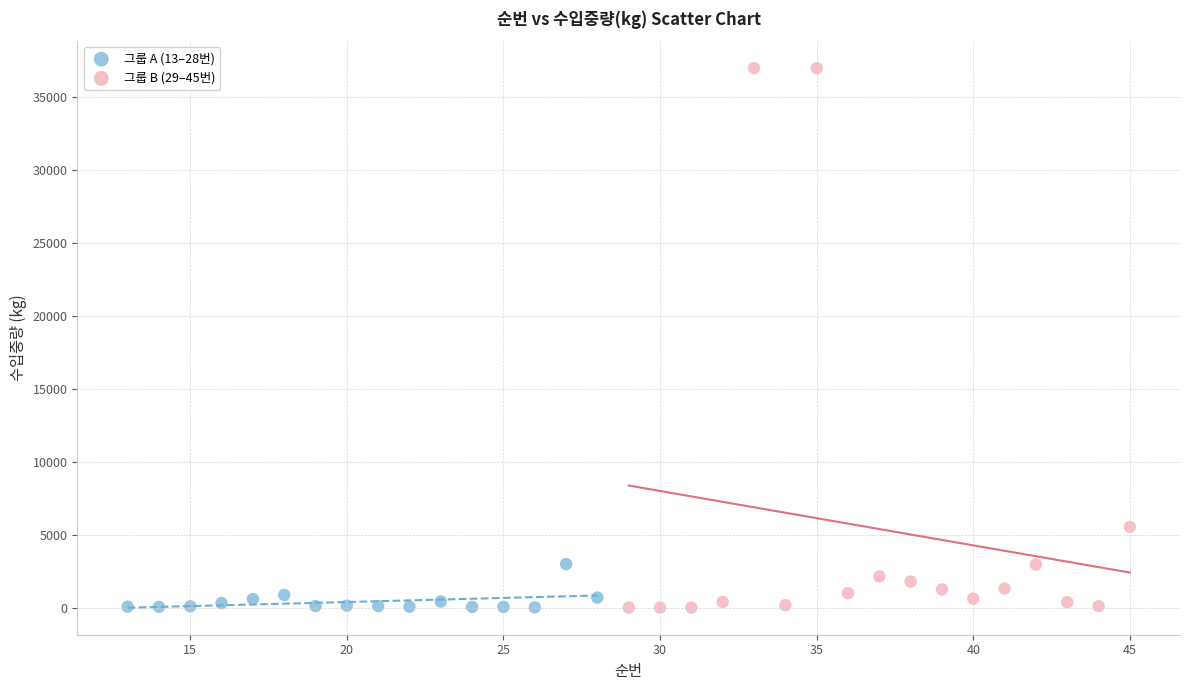

Which series contains the highest Y value?

그룹 B (29–45번)